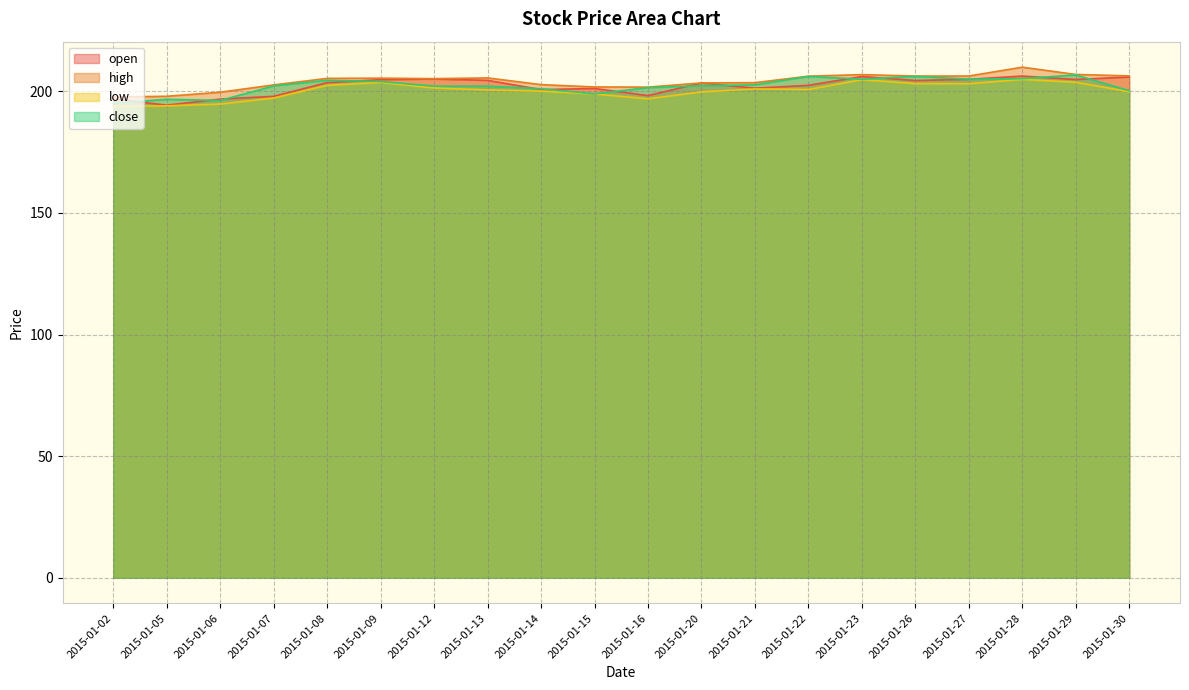

True or false: low and open cross at least once.

False